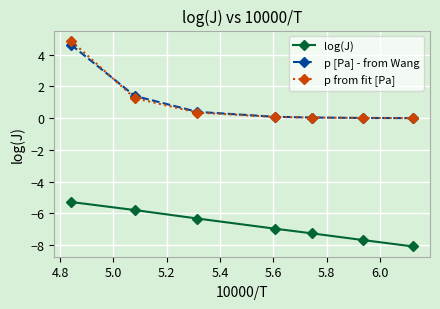

How many lines are shown in the chart?

3